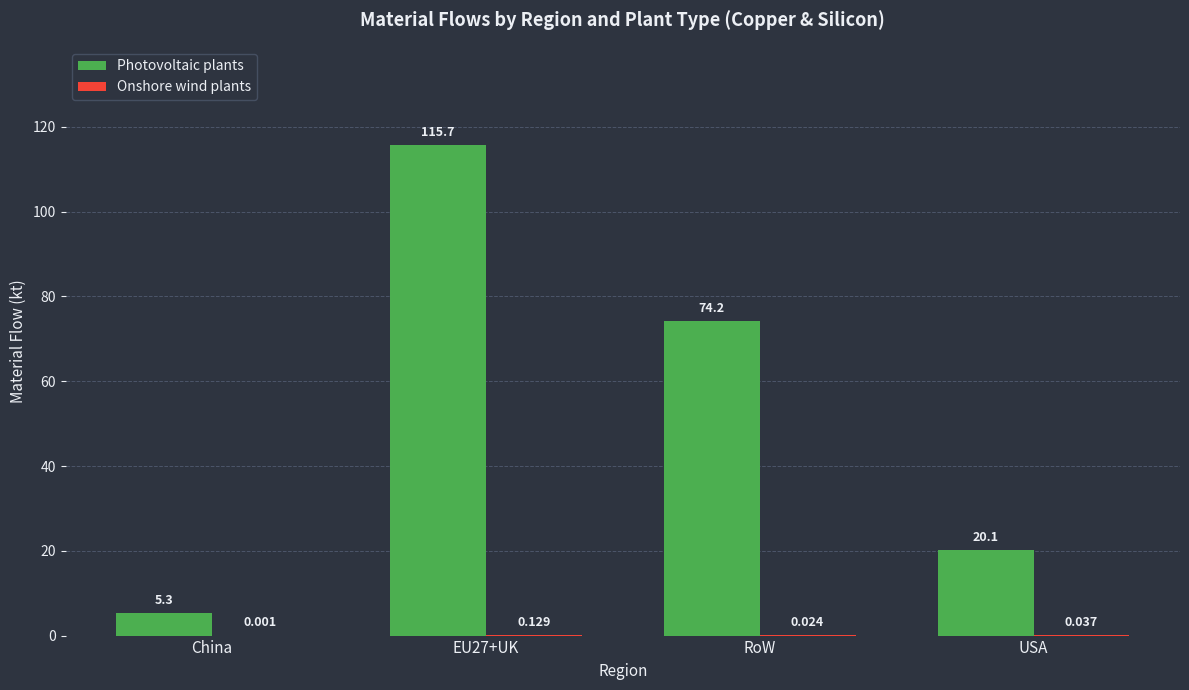

What is the average value of the Photovoltaic plants series?

53.8